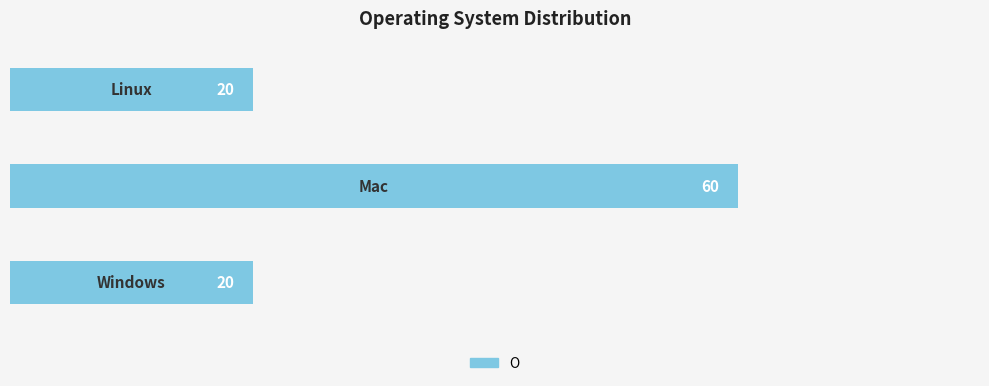

Reading top to bottom, what are all the values shown in this chart?

20	60	20